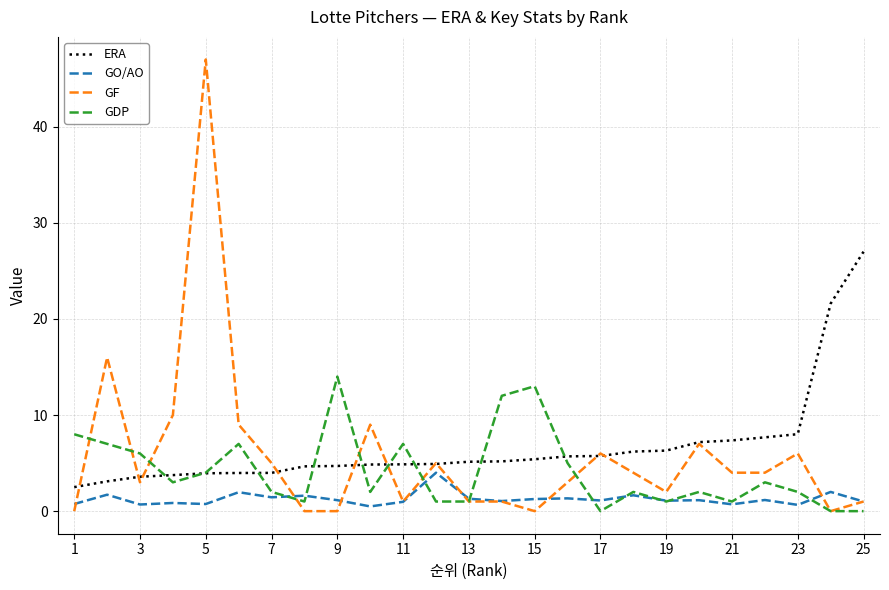

Rank the series by their average value, from highest to lowest.

ERA, GF, GDP, GO/AO